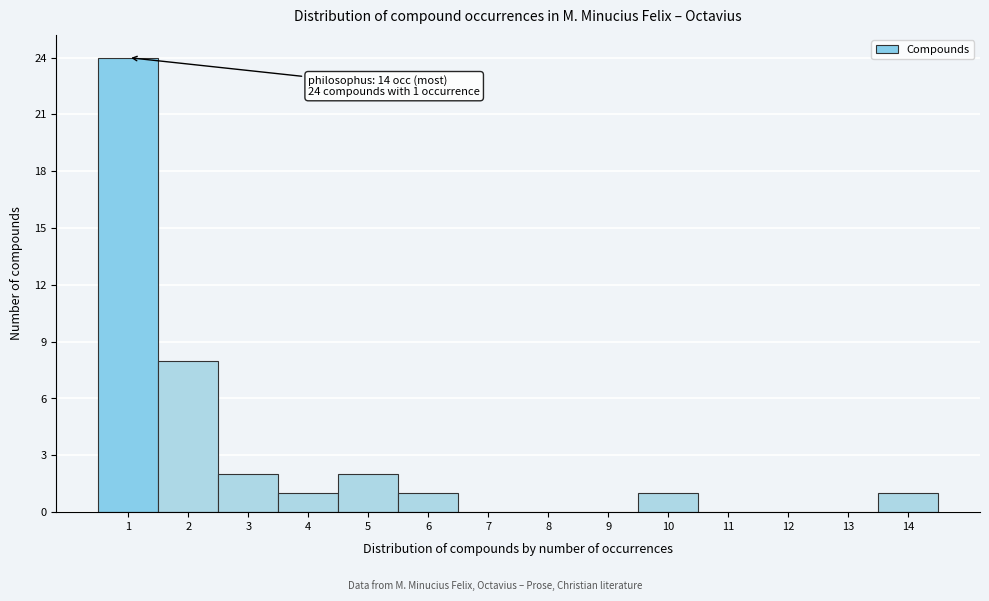

Which range on the x-axis has the tallest bar?

0.5 to 1.5